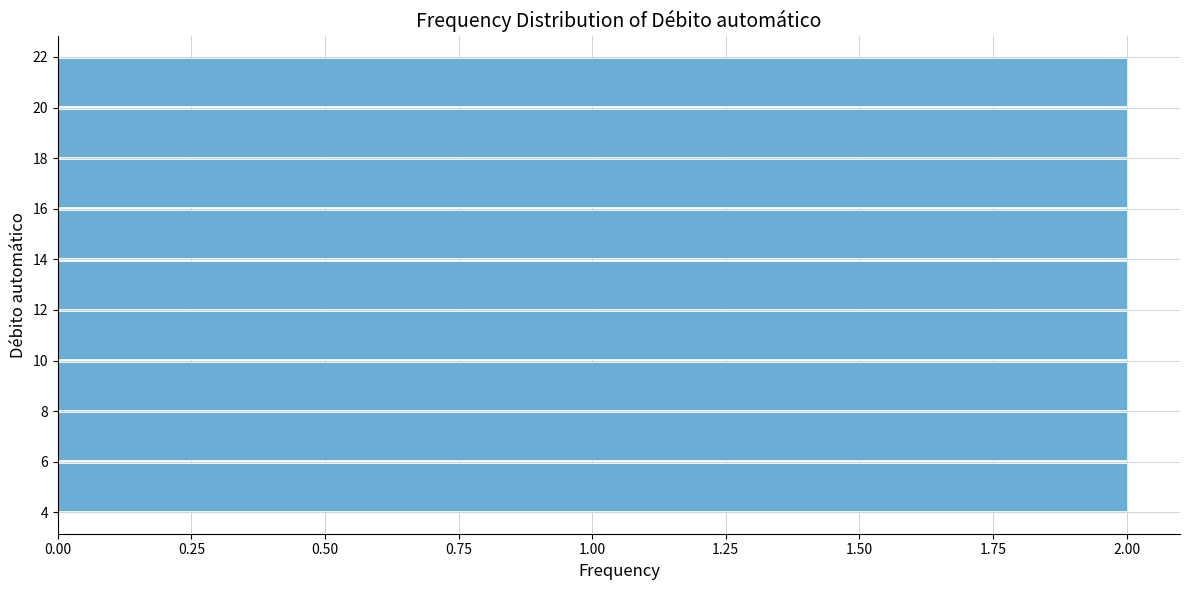

Reading bottom to top, transcribe this chart: for each bar, give the range it covers on the y-axis and its length. The values are not printed on the chart, so give them approximately, as read against the axis.

4 to 6: 2
6 to 8: 2
8 to 10: 2
10 to 12: 2
12 to 14: 2
14 to 16: 2
16 to 18: 2
18 to 20: 2
20 to 22: 2